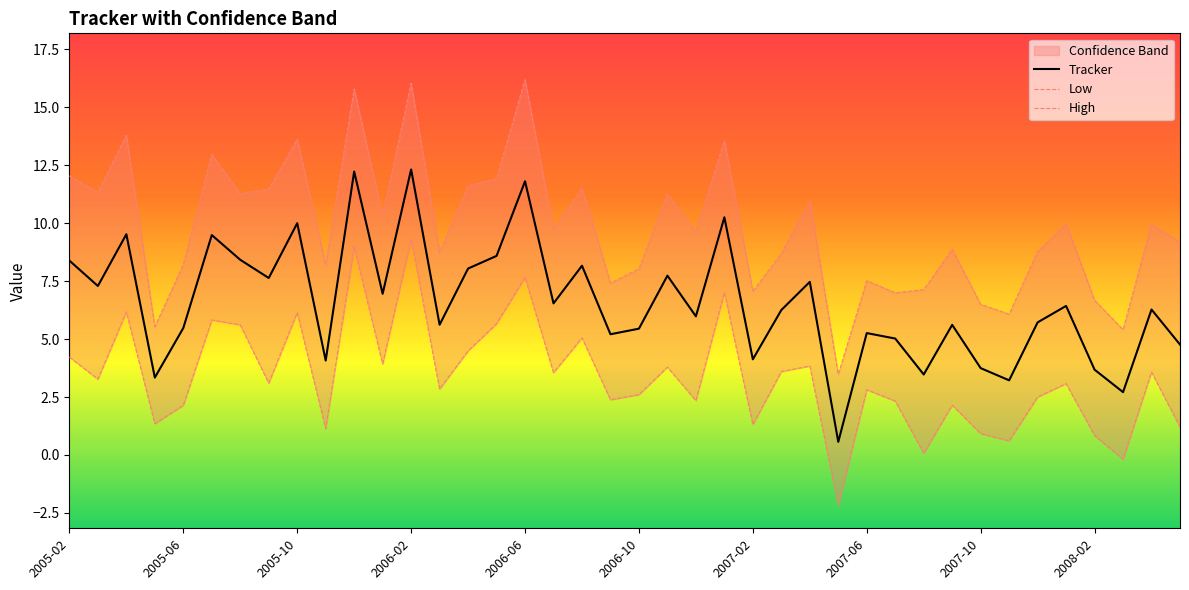

What is the difference between the maximum and minimum values in the Tracker series?

11.8